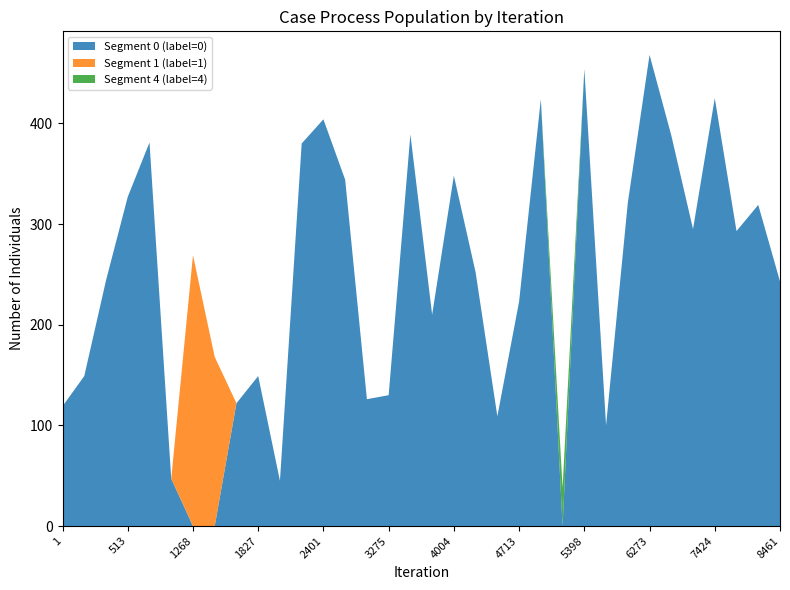

Reading left to right, extract all data points from this chart.

label_0: 1=119	120=149	269=244	513=327	840=381	1221=47	1268=0	1537=0	1705=122	1827=149	1976=45	2021=380	2401=404	2805=344	3149=126	3275=130	3405=389	3794=210	4004=348	4352=252	4604=109	4713=223	4936=424	5360=0	5398=454	5852=100	5952=321	6273=468	6741=388	7129=295	7424=425	7849=293	8142=319	8461=243
label_1: 1=0	120=0	269=0	513=0	840=0	1221=0	1268=269	1537=168	1705=0	1827=0	1976=0	2021=0	2401=0	2805=0	3149=0	3275=0	3405=0	3794=0	4004=0	4352=0	4604=0	4713=0	4936=0	5360=0	5398=0	5852=0	5952=0	6273=0	6741=0	7129=0	7424=0	7849=0	8142=0	8461=0
label_4: 1=0	120=0	269=0	513=0	840=0	1221=0	1268=0	1537=0	1705=0	1827=0	1976=0	2021=0	2401=0	2805=0	3149=0	3275=0	3405=0	3794=0	4004=0	4352=0	4604=0	4713=0	4936=0	5360=38	5398=0	5852=0	5952=0	6273=0	6741=0	7129=0	7424=0	7849=0	8142=0	8461=0